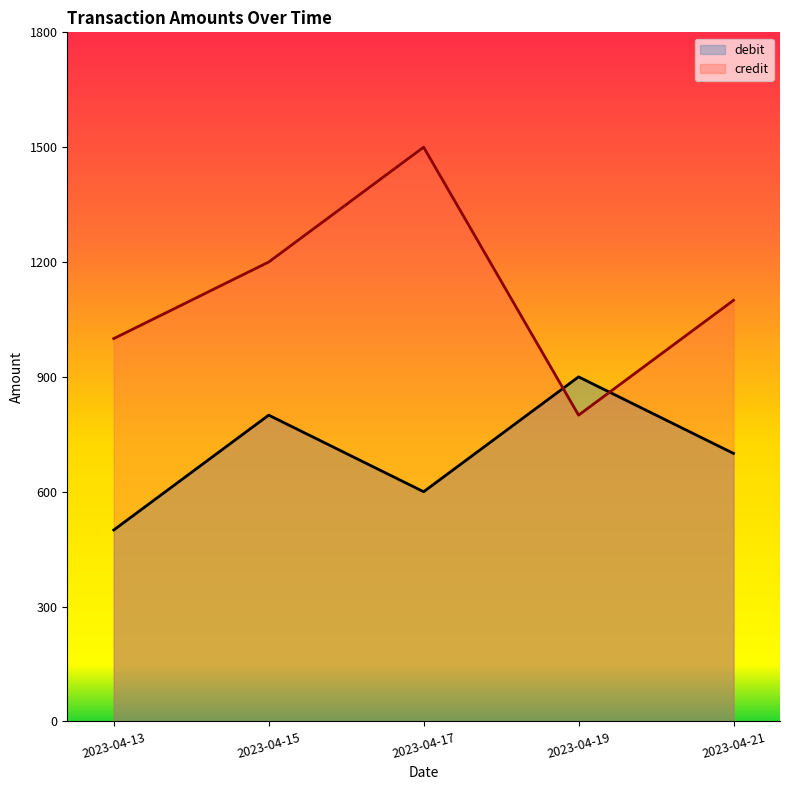

How many lines are shown in the chart?

2